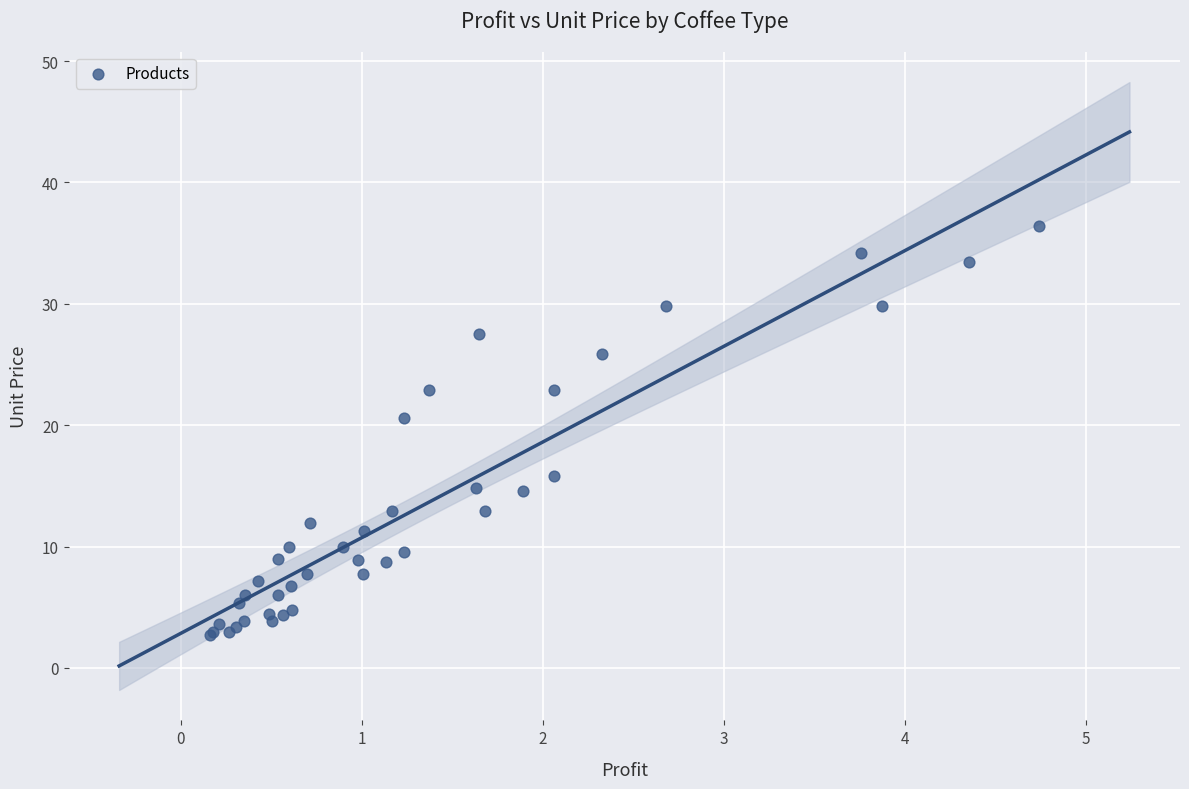

What Y value in the scatter plot is closest to 19?

20.6